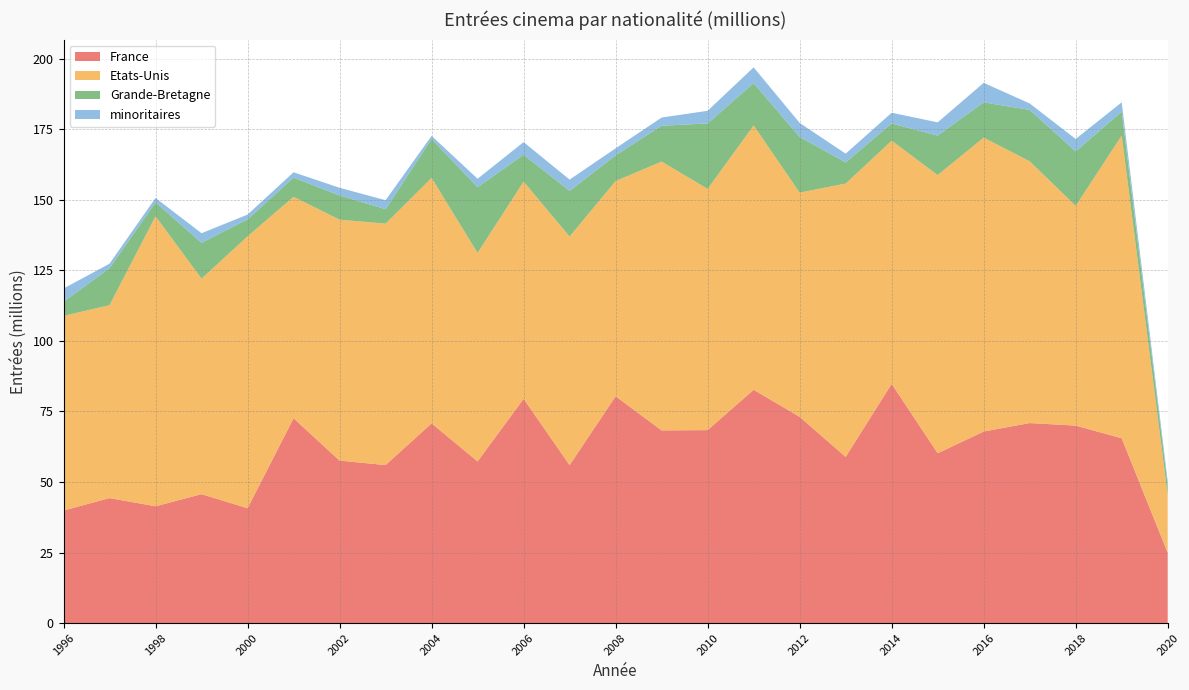

Reading left to right, what are all the values shown in this chart?

France: 1996=39.9	1997=44.3	1998=41.4	1999=45.7	2000=40.7	2001=72.6	2002=57.6	2003=56.0	2004=70.8	2005=57.3	2006=79.5	2007=56.0	2008=80.4	2009=68.3	2010=68.4	2011=82.7	2012=73.1	2013=58.9	2014=84.8	2015=60.2	2016=67.9	2017=70.9	2018=70.0	2019=65.5	2020=24.9
Etats-Unis: 1996=69.0	1997=68.4	1998=102.8	1999=76.4	2000=96.4	2001=78.5	2002=85.4	2003=85.6	2004=87.0	2005=73.9	2006=77.0	2007=81.0	2008=76.3	2009=95.3	2010=85.5	2011=93.7	2012=79.5	2013=96.9	2014=86.2	2015=98.6	2016=104.2	2017=92.8	2018=77.9	2019=107.3	2020=20.4
Grande-Bretagne: 1996=5.0	1997=13.1	1998=4.9	1999=12.7	2000=6.0	2001=6.8	2002=8.6	2003=5.1	2004=13.8	2005=23.3	2006=9.5	2007=16.2	2008=9.1	2009=12.7	2010=23.2	2011=15.0	2012=19.7	2013=7.5	2014=6.1	2015=14.0	2016=12.5	2017=18.2	2018=19.3	2019=8.5	2020=3.5
minoritaires: 1996=4.7	1997=1.6	1998=1.6	1999=3.4	2000=1.7	2001=1.9	2002=2.7	2003=3.2	2004=1.1	2005=3.0	2006=4.5	2007=4.0	2008=2.5	2009=2.9	2010=4.5	2011=5.6	2012=5.0	2013=3.1	2014=3.8	2015=4.7	2016=6.9	2017=2.3	2018=4.4	2019=3.3	2020=1.5